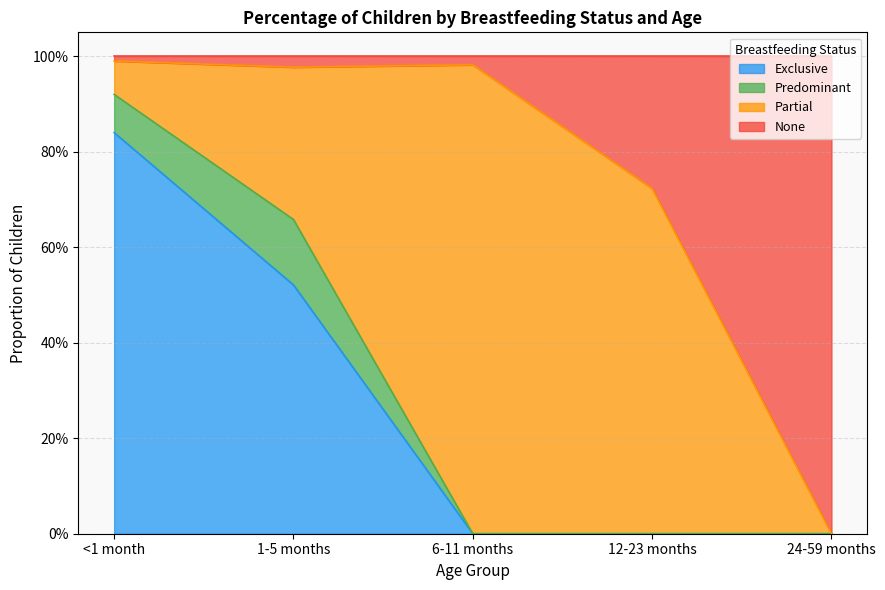

Count the Exclusive values in the range 0 to 1.

5